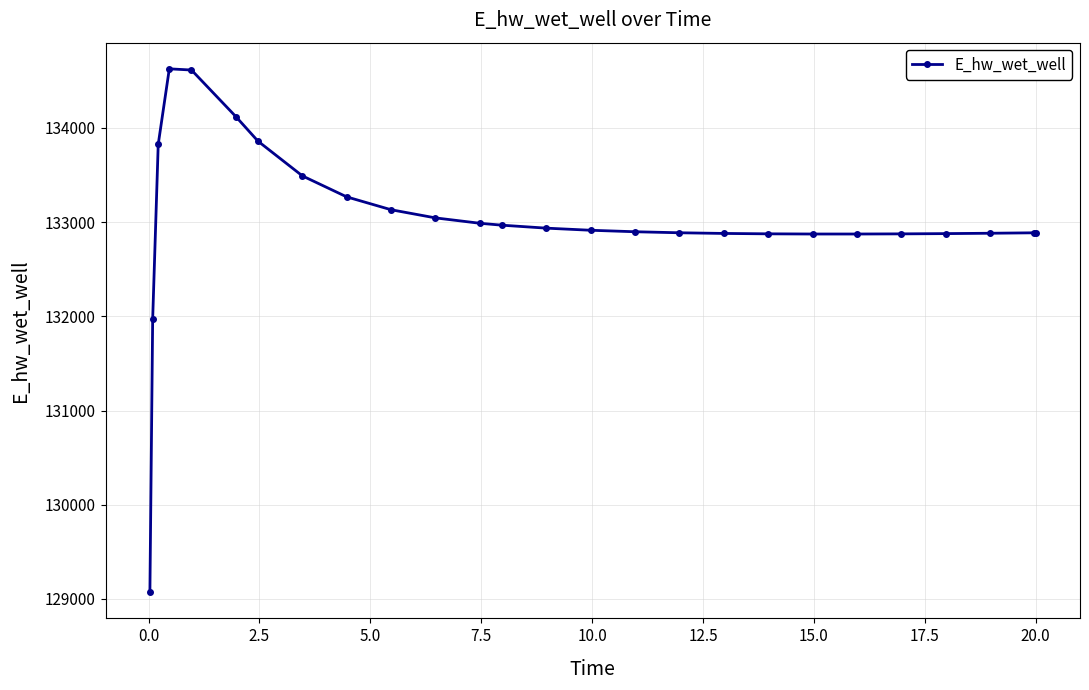

What is the smallest value displayed?

129070.4